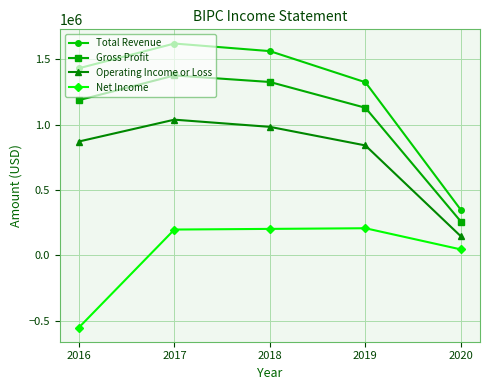

List the labels in order of Operating Income or Loss value, largest first.

2017, 2018, 2016, 2019, 2020